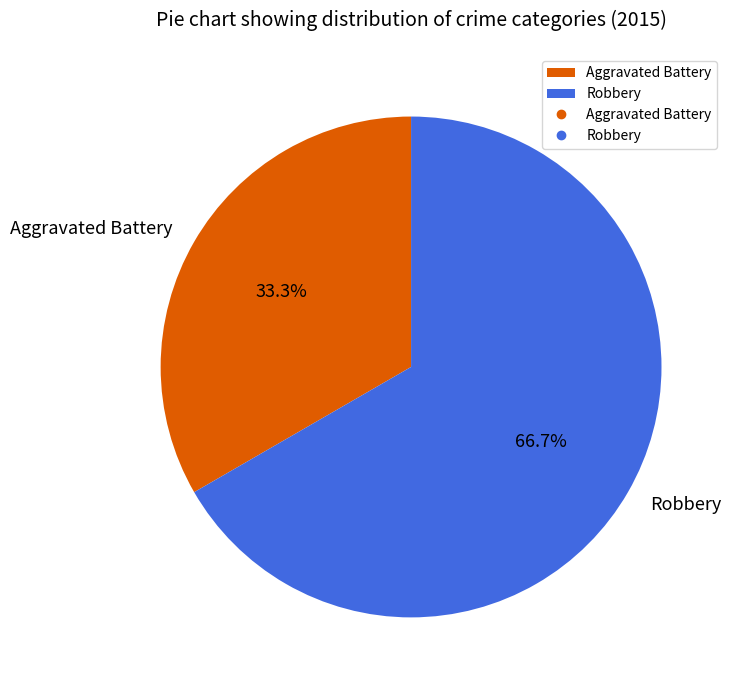

What percentage is the Robbery slice, to the nearest percent?

67%